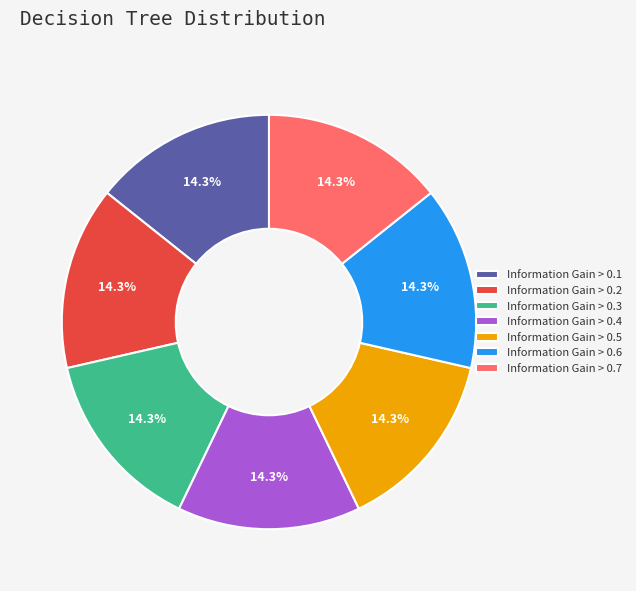

To the nearest percent, what portion does Information Gain > 0.4 represent?

14%